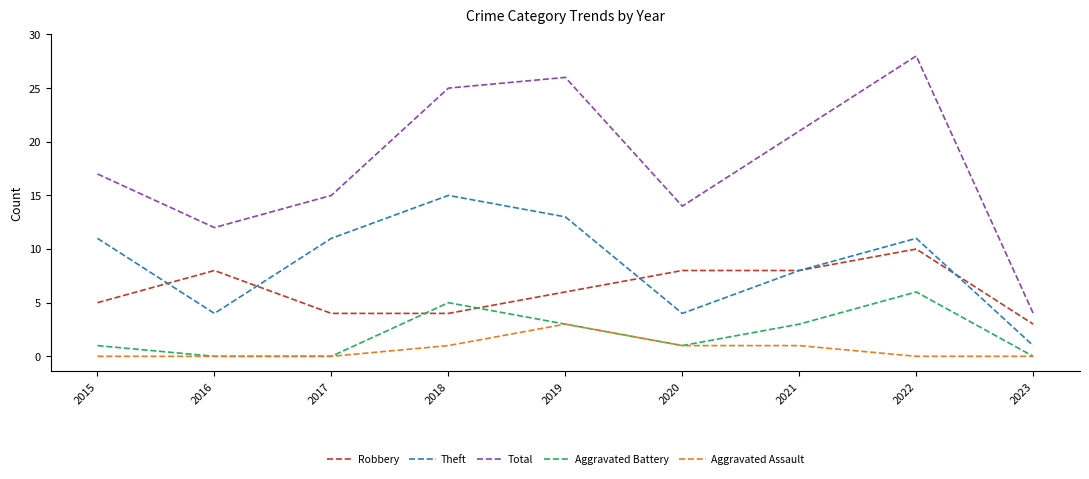

List the series in order of their peak value, lowest first.

Aggravated Assault, Aggravated Battery, Robbery, Theft, Total